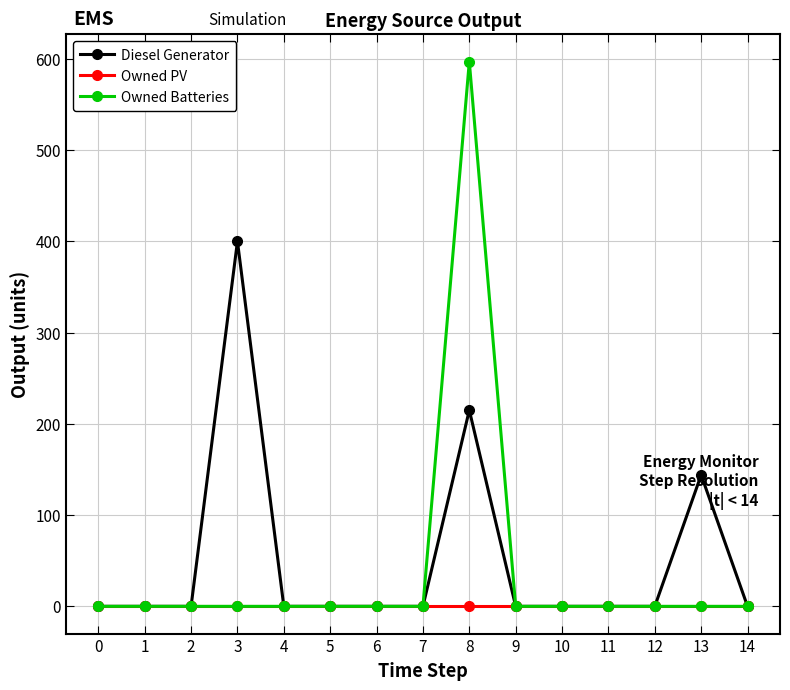

Reading left to right, list all the values displayed in this chart.

Diesel Generator: 0	0	0	400	0	0	0	0	215	0	0	0	0	144	0
Owned PV: 0	0	0	0	0	0	0	0	0	0	0	0	0	0	0
Owned Batteries: 0	0	0	0	0	0	0	0	597	0	0	0	0	0	0